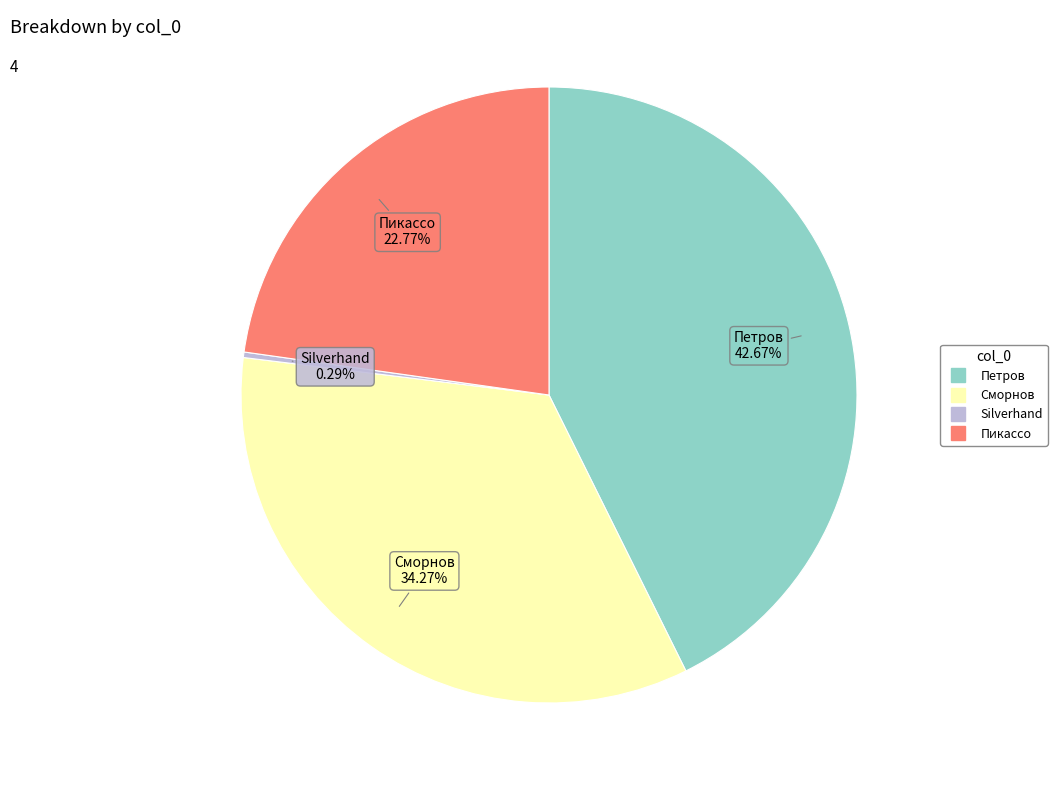

How many segments does this pie chart have?

4